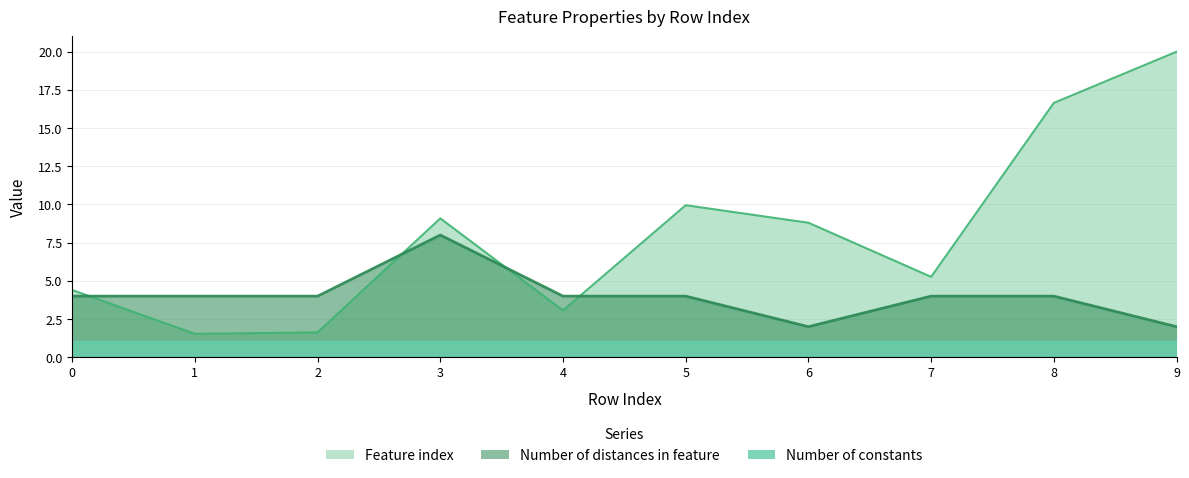

What is the approximate value of Number of distances in feature at 0?

4.0